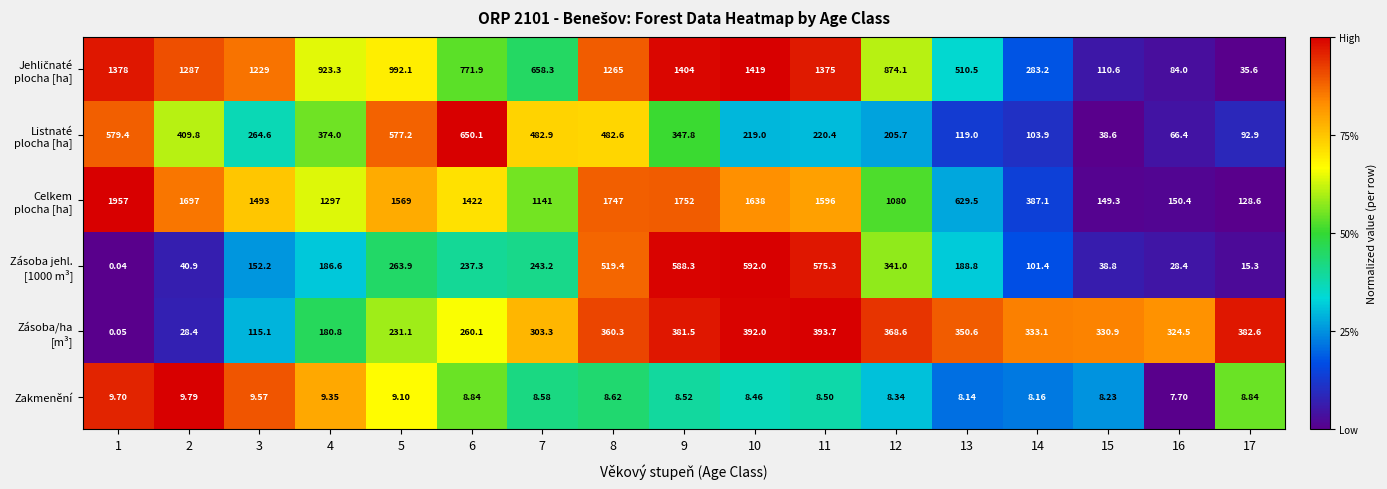

The value of Zásoba jehl. [1000 m³] at 3 is 0.4. True or false?

False